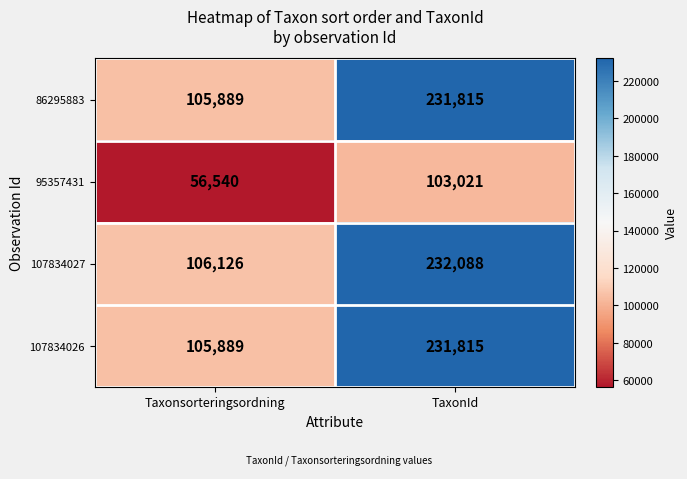

Between Taxonsorteringsordning and TaxonId, which series saw the biggest shift?

107834027